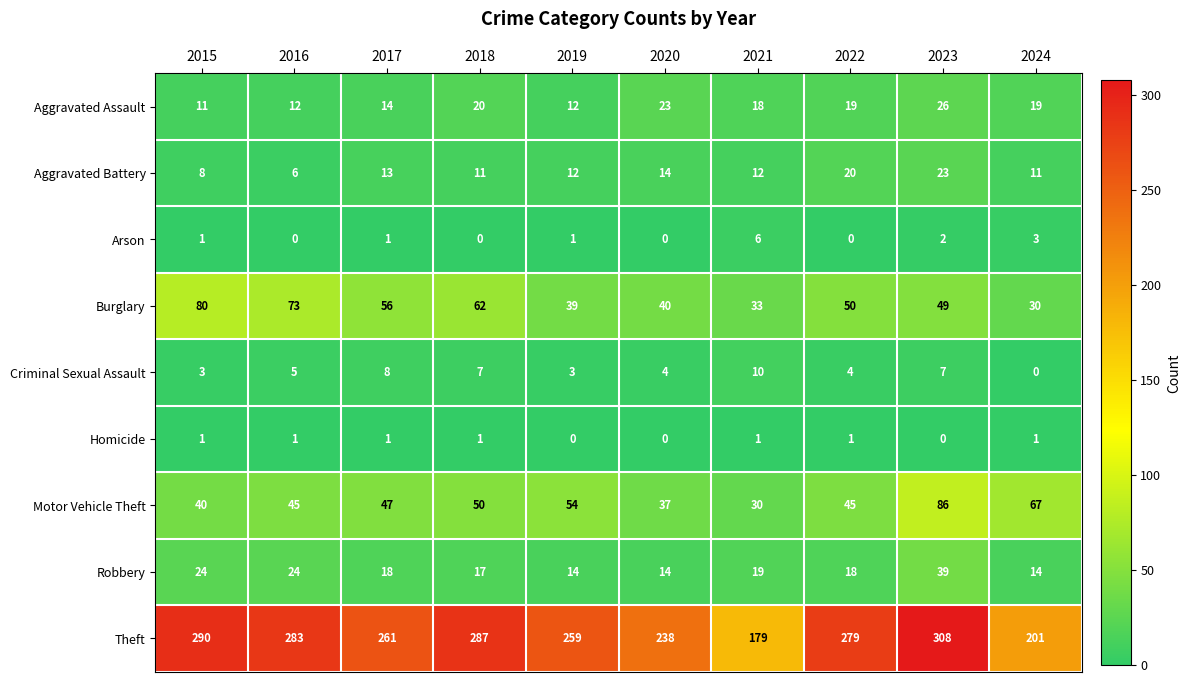

What is the difference between the maximum and second lowest values in the Robbery series?

25